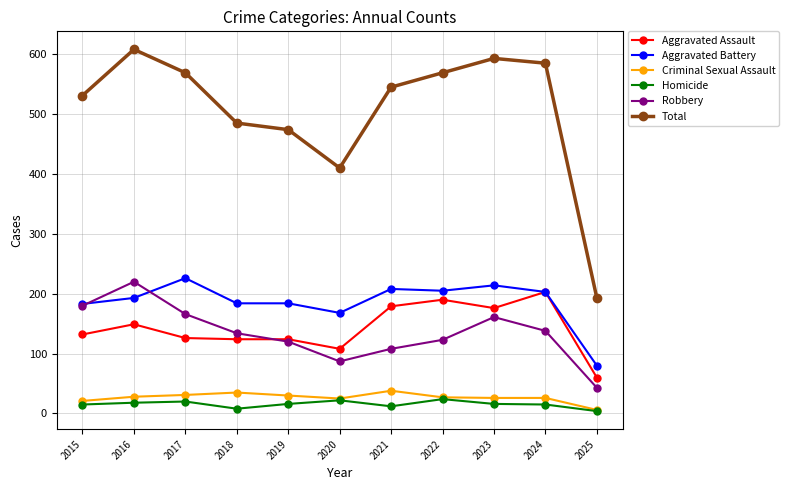

Is it true that Total equals 474 at 2019?

True